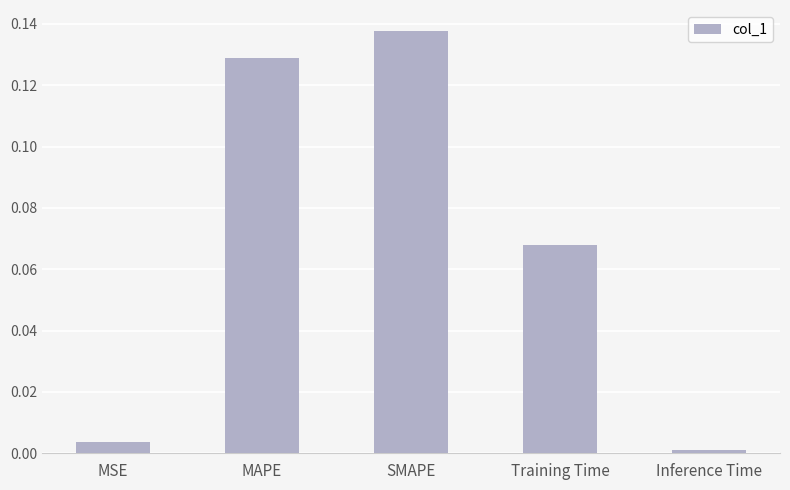

Which label corresponds to the largest value in the chart?

SMAPE